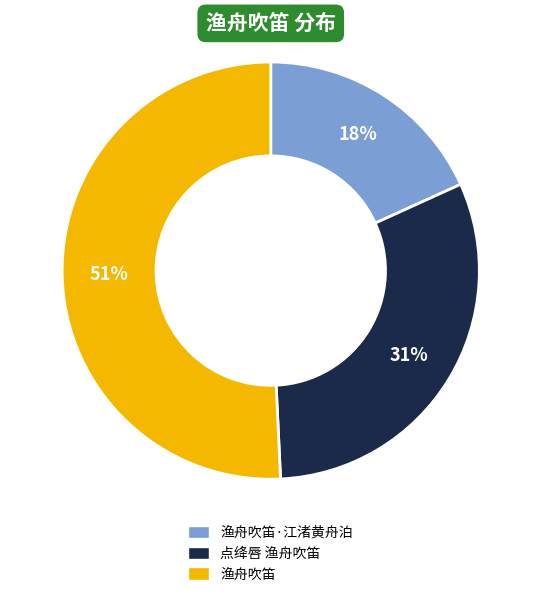

To the nearest percent, what is the combined percentage of 点绛唇 渔舟吹笛 and 渔舟吹笛·江渚黄舟泊?

49%